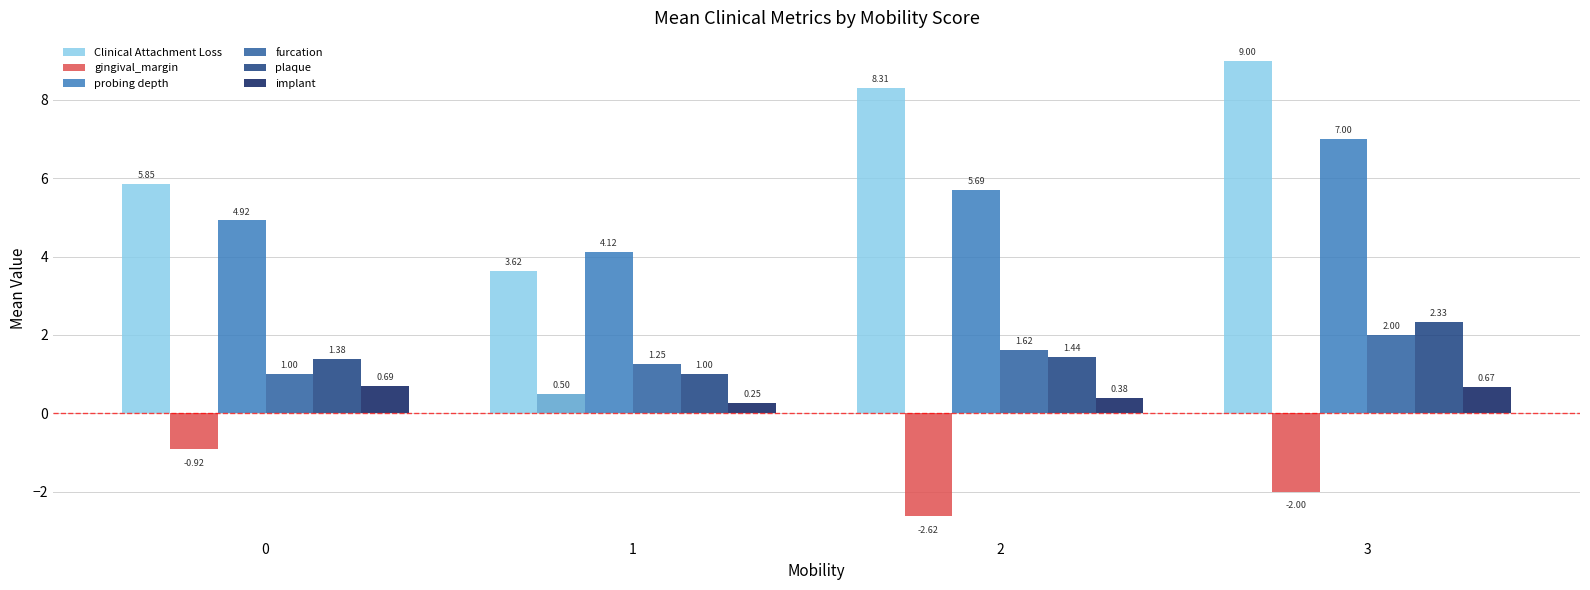

The value of probing depth at 2 is 1.2. True or false?

False